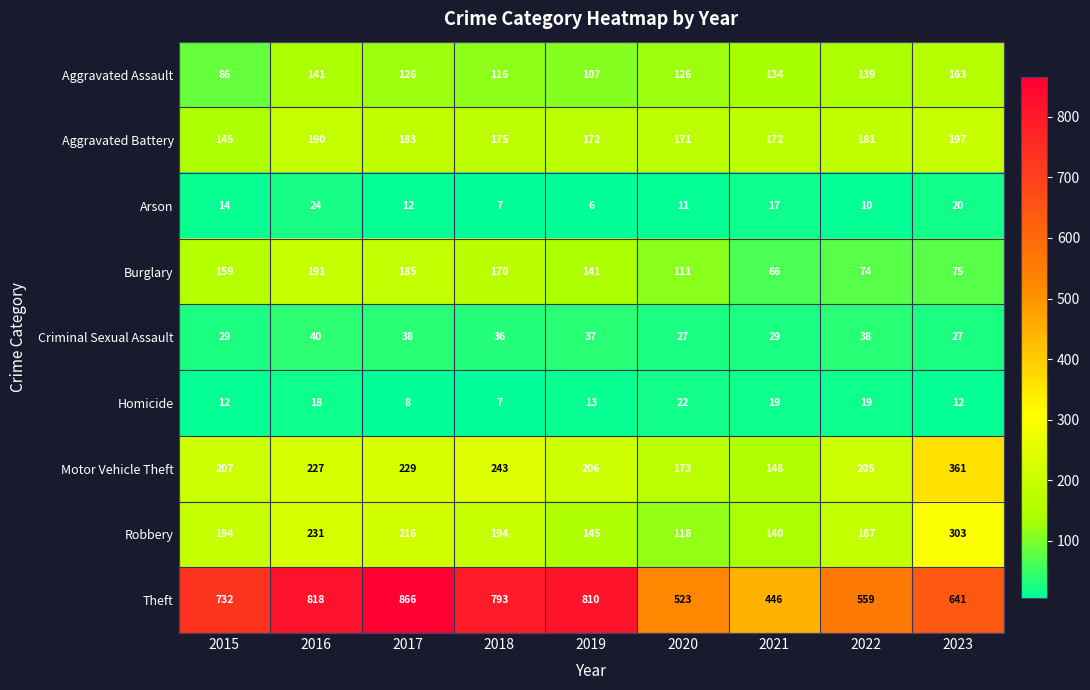

Count the number of data series in this chart.

9